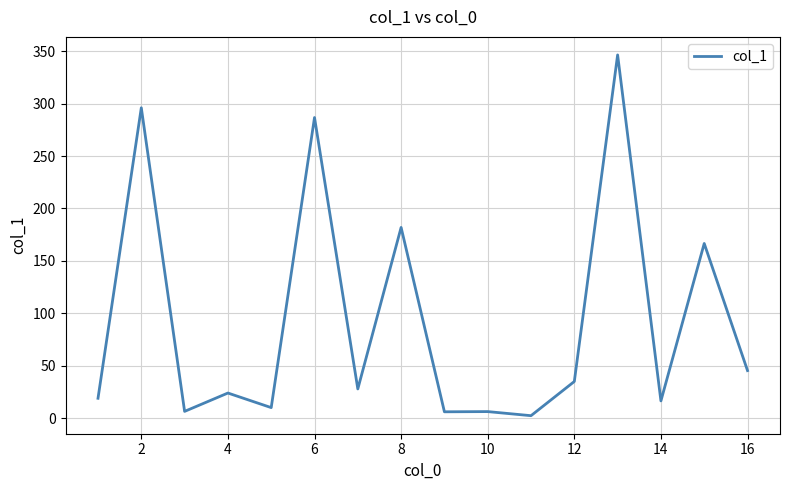

What is the sum of all values?

1476.8